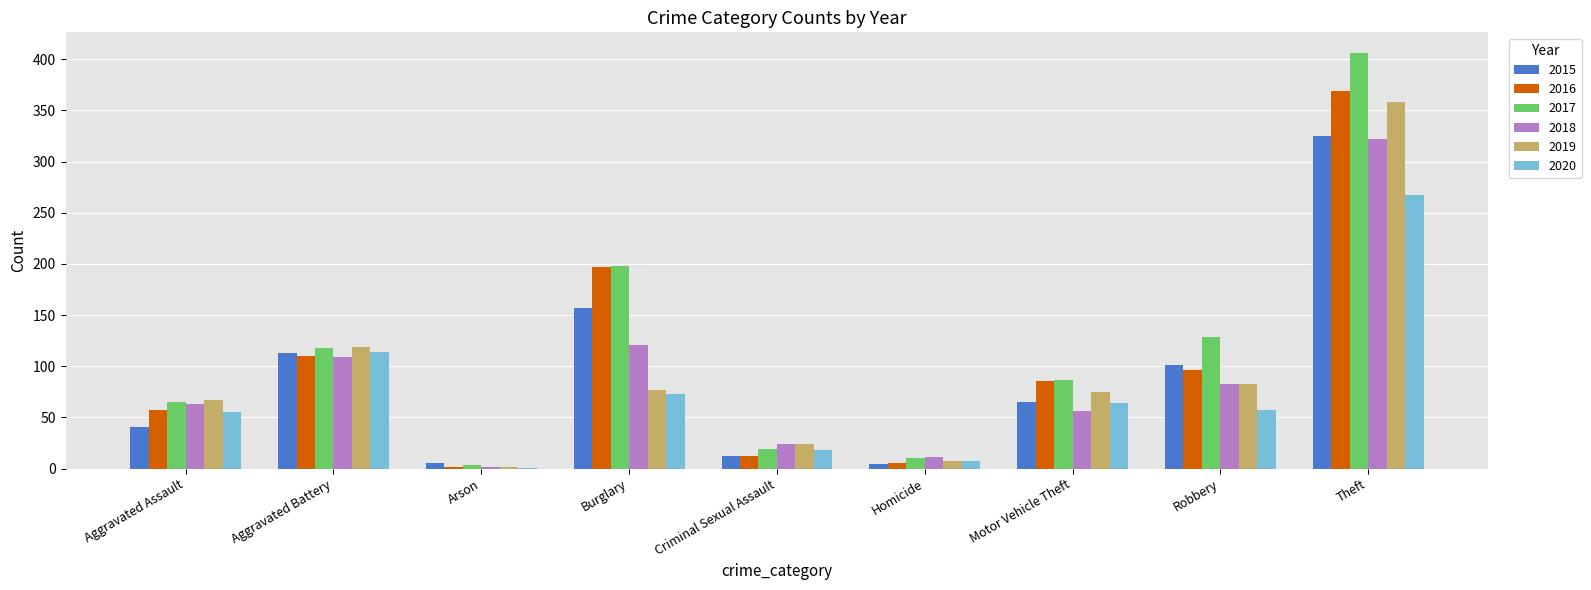

At which label is 2019 closest to 180?

Aggravated Battery